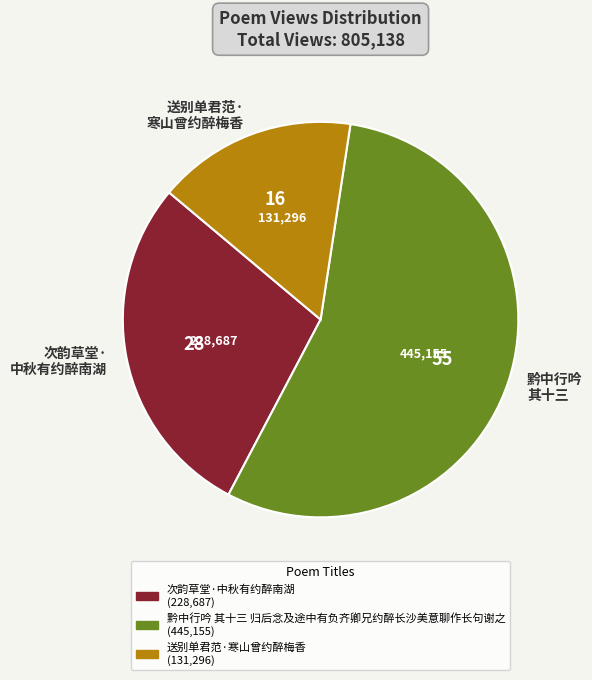

Which slice represents more than half of the pie?

黔中行吟 其十三